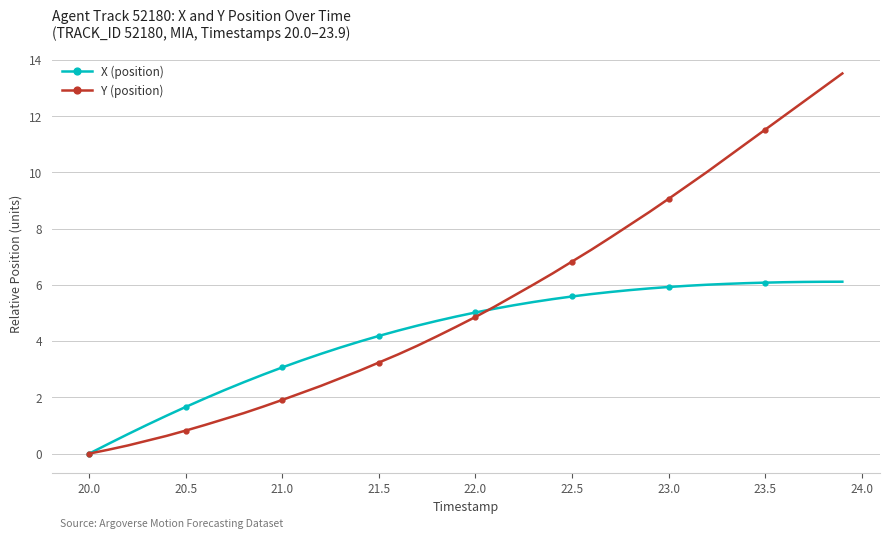

List the series in order of their overall mean, lowest first.

X (position), Y (position)